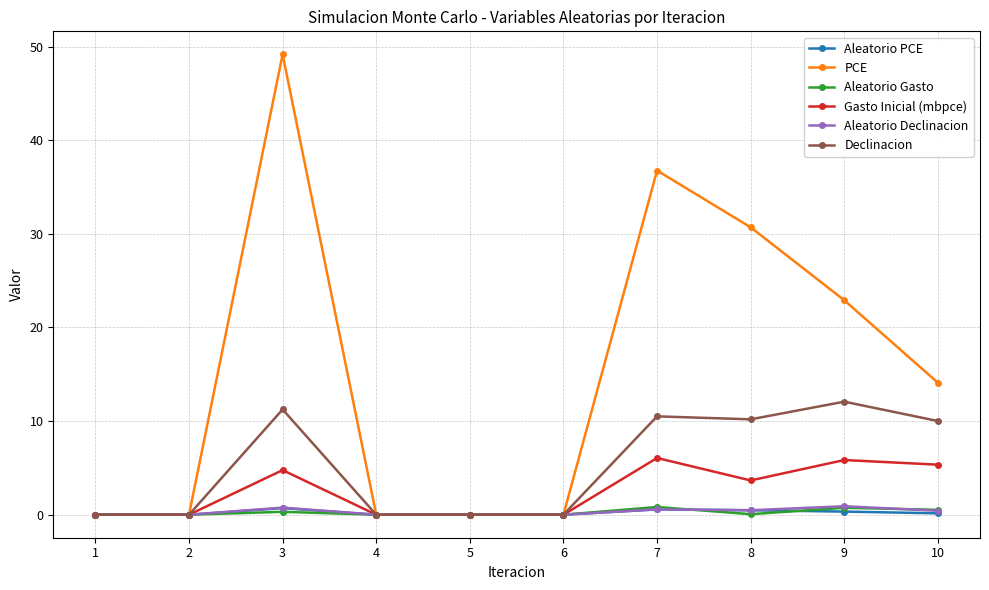

Between 2 and 10, which series saw the biggest shift?

PCE